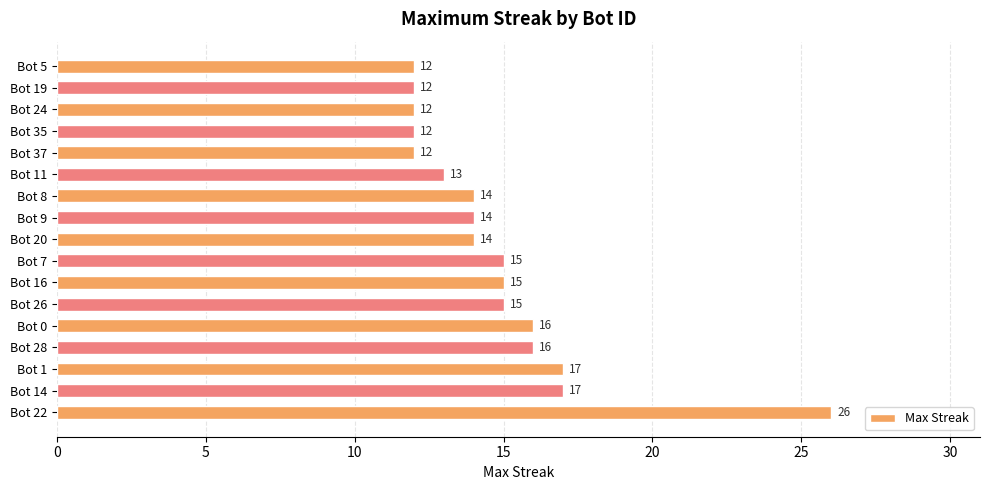

What is the smallest value displayed?

12